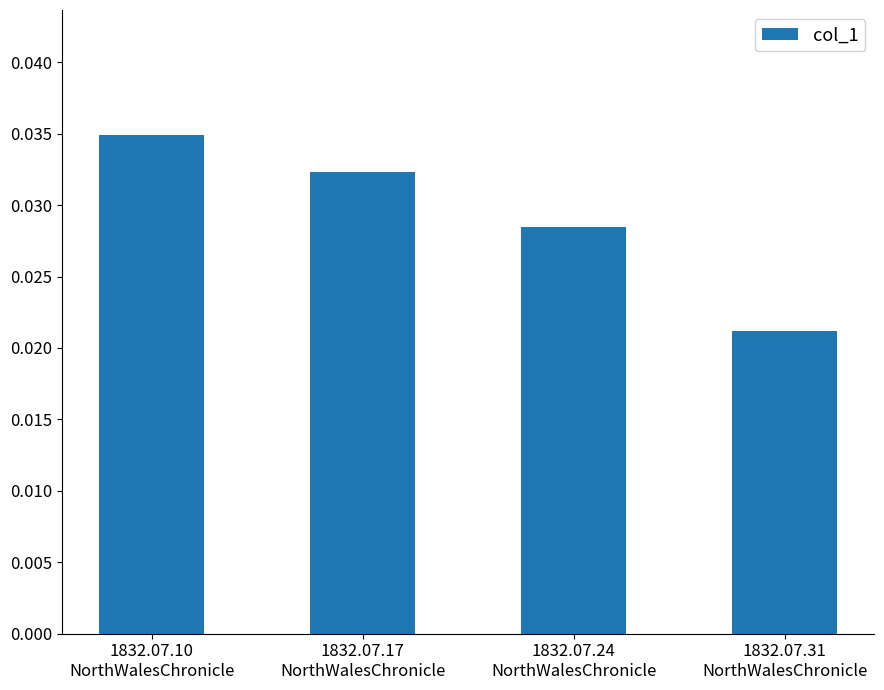

Rank the categories by value from lowest to highest.

1832.07.31
NorthWalesChronicle, 1832.07.24
NorthWalesChronicle, 1832.07.17
NorthWalesChronicle, 1832.07.10
NorthWalesChronicle